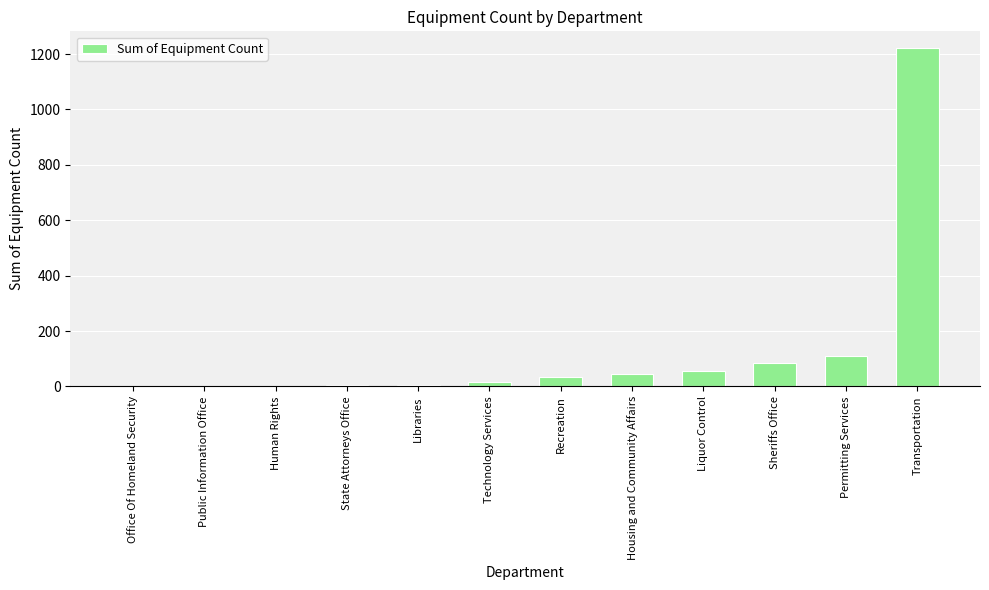

Which category has the highest value across all series?

Transportation